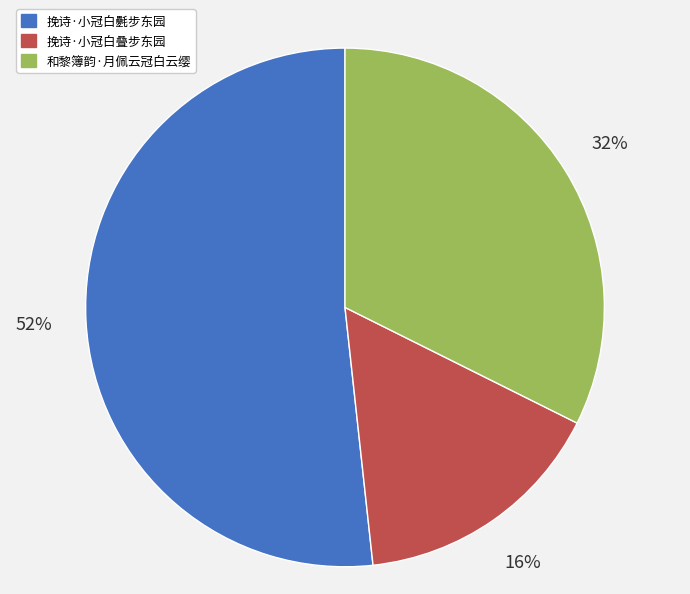

Is the sum of 挽诗·小冠白叠步东园 and 和黎簿韵·月佩云冠白云缨 greater than half?

No